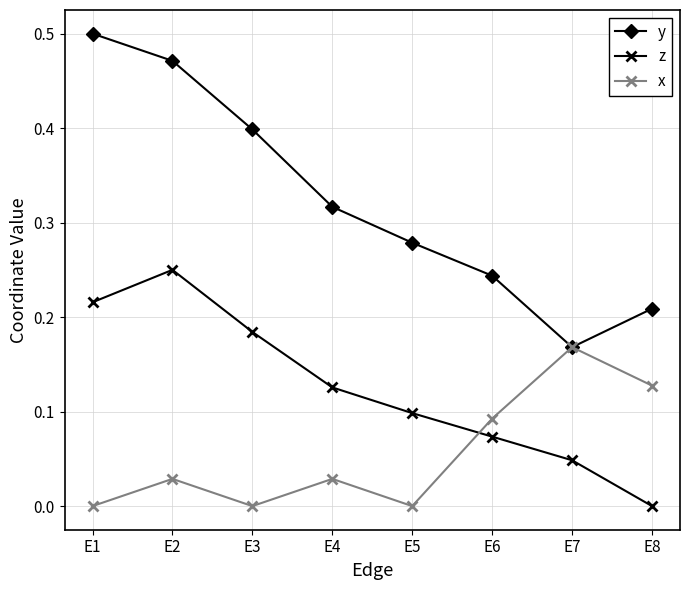

At which category is the sum across all series the highest?

E2